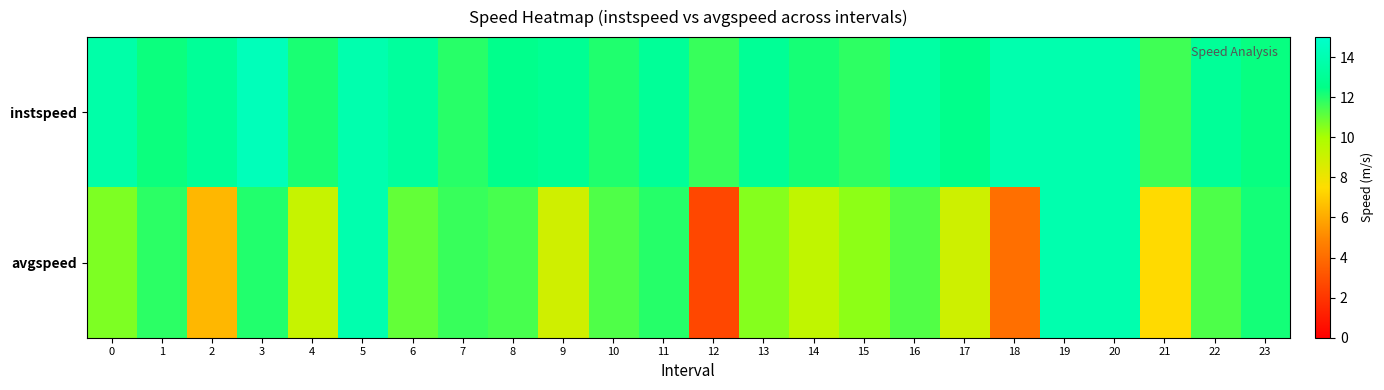

Reading left to right, transcribe all the data shown in this chart.

instspeed: 0=13.7	1=12.3	2=13.1	3=14.3	4=12.1	5=13.9	6=13.3	7=11.9	8=12.6	9=13.0	10=12.0	11=13.1	12=11.7	13=13.0	14=12.2	15=11.8	16=13.5	17=12.6	18=13.9	19=13.9	20=13.9	21=11.6	22=13.1	23=12.4
avgspeed: 0=10.7	1=11.8	2=6.4	3=12.0	4=9.2	5=13.9	6=11.0	7=11.7	8=11.4	9=8.9	10=11.3	11=11.9	12=2.7	13=10.5	14=9.3	15=10.4	16=11.3	17=8.9	18=4.1	19=13.9	20=13.9	21=7.4	22=11.3	23=12.2